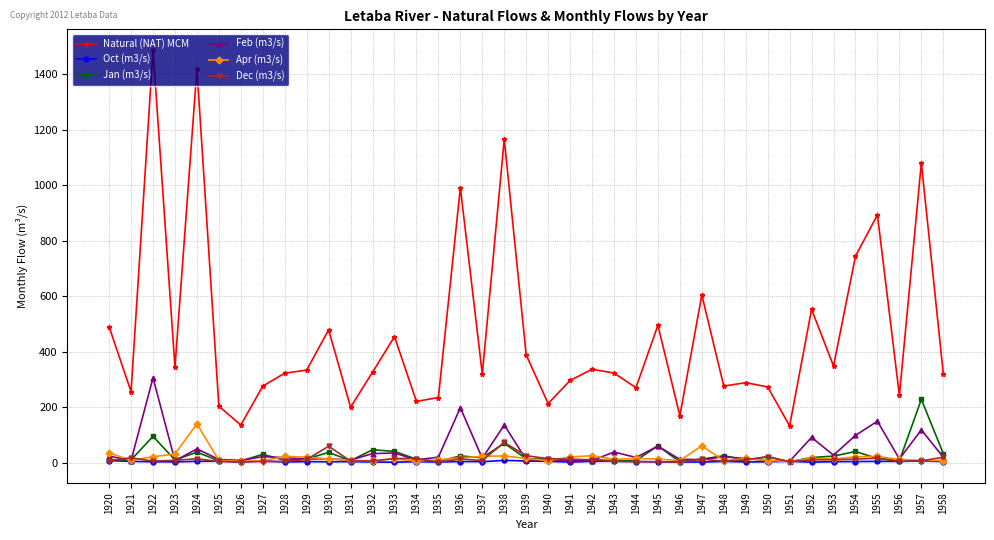

Is the value of Jan (m3/s) at 1957 greater than the value of Natural (NAT) MCM at 1952?

No